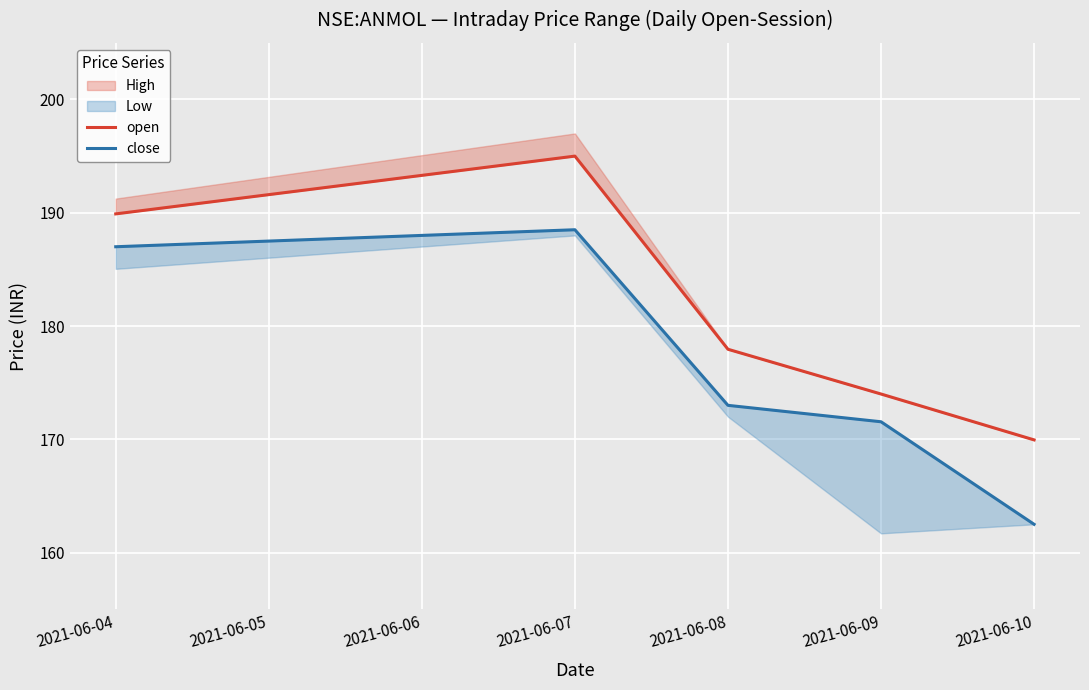

What is the maximum value for close?

188.5